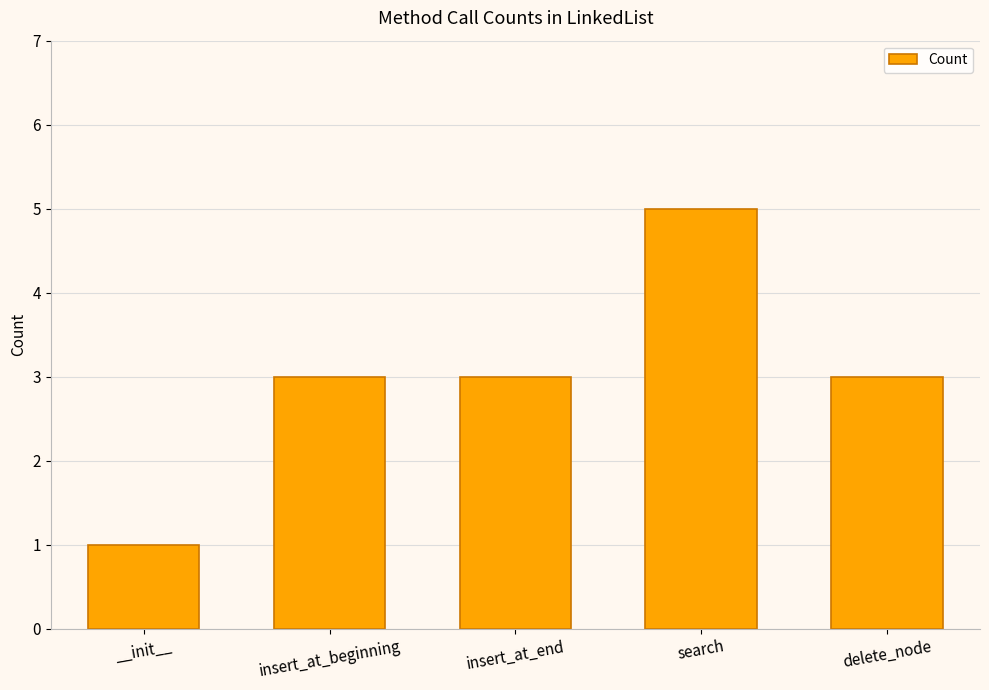

What is the sum of the values at insert_at_end and delete_node?

6